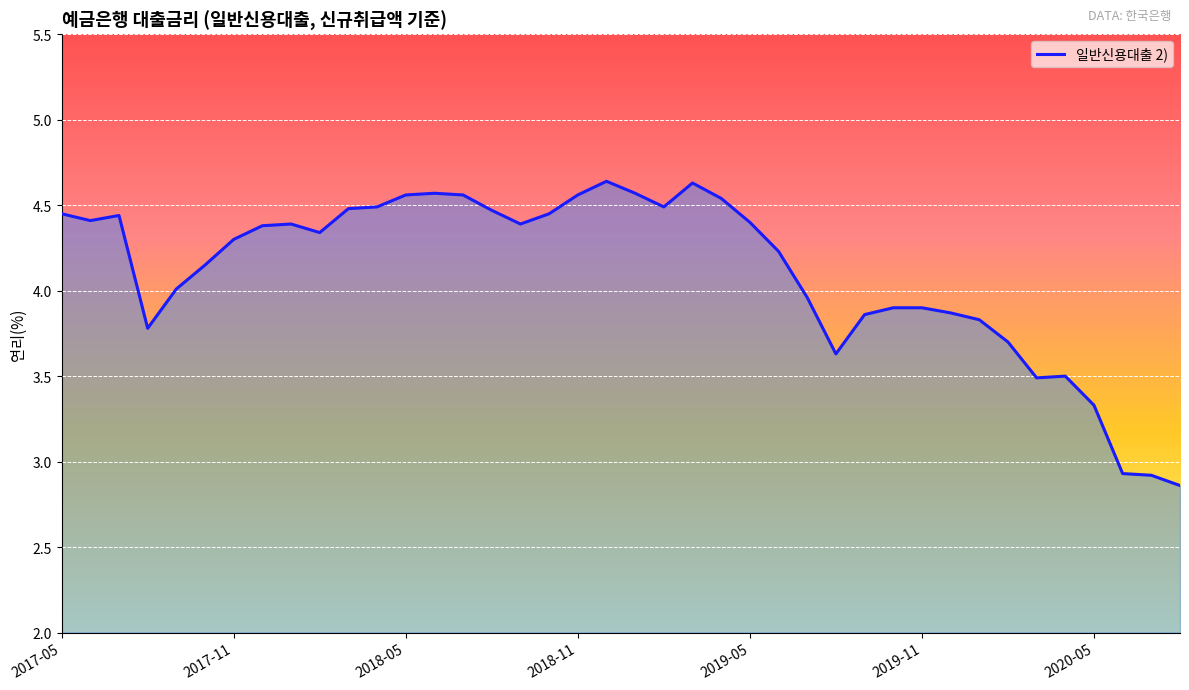

What is the difference between the maximum and minimum values?

1.8